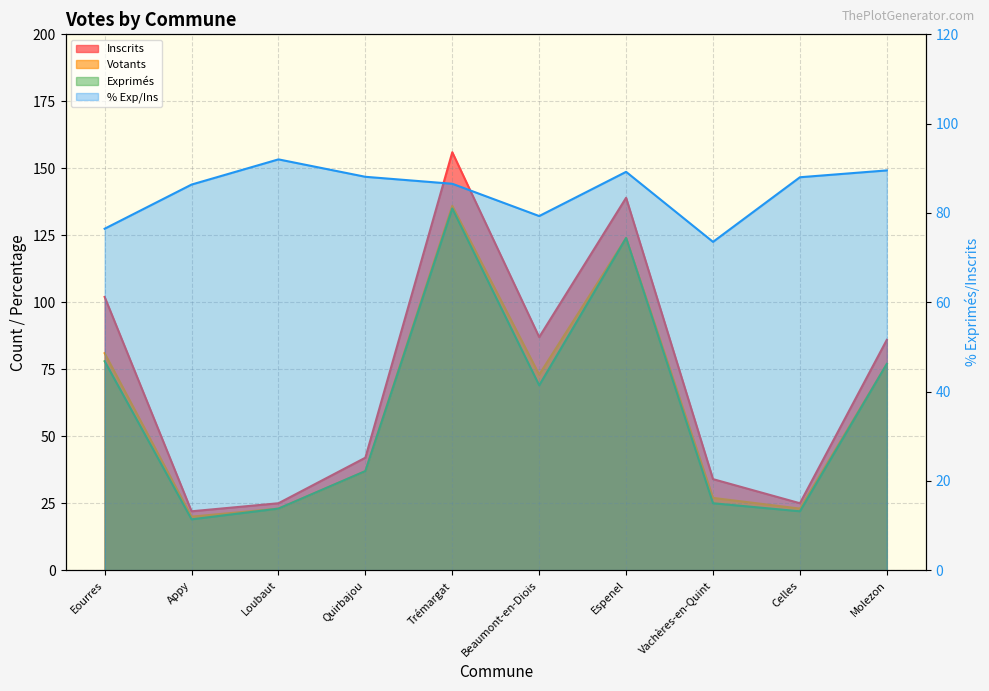

What is the spread (max minus min) of values at Loubaut?

69.0